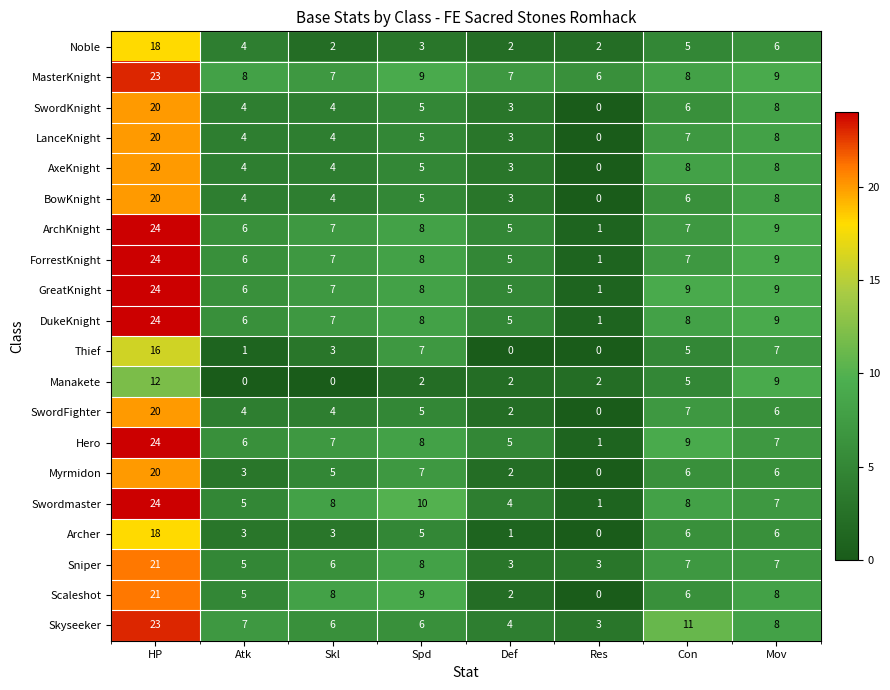

What is the difference between the second highest and minimum values in the ArchKnight series?

8